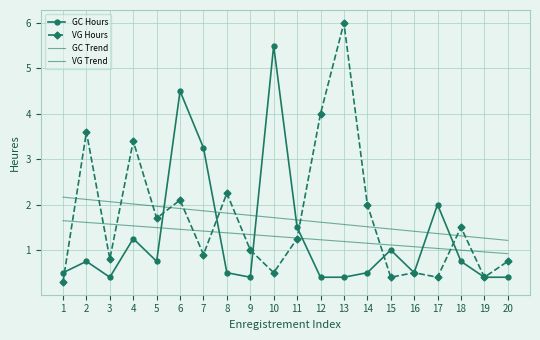

At which category is the sum across all series the highest?

6